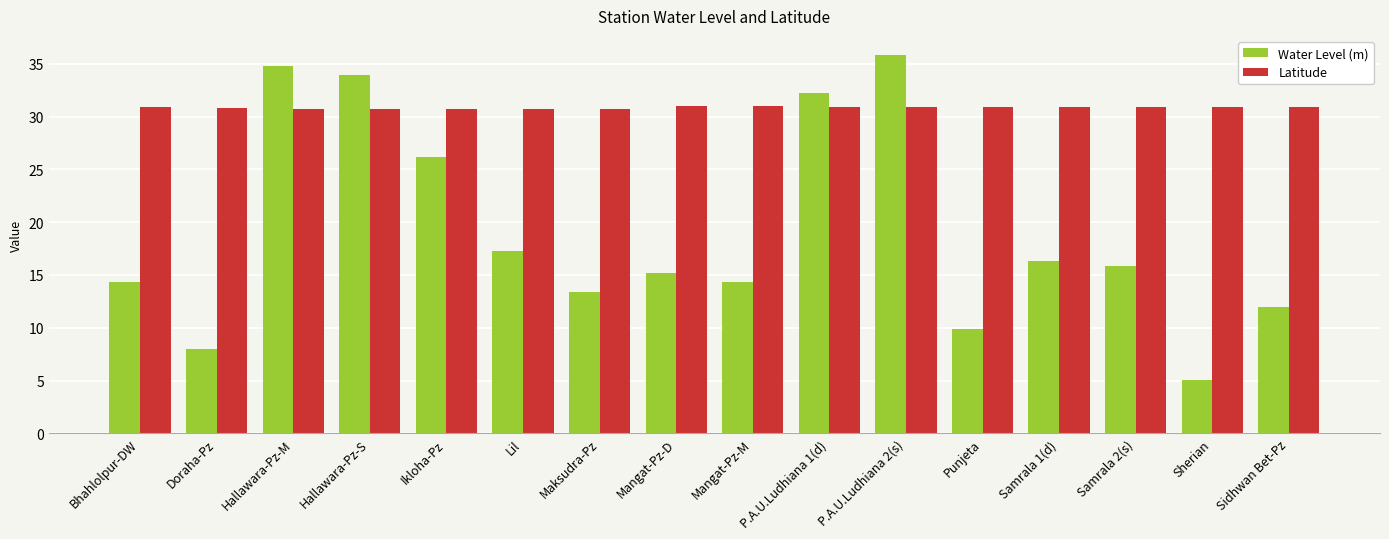

What is the average value of the Latitude series?

30.8